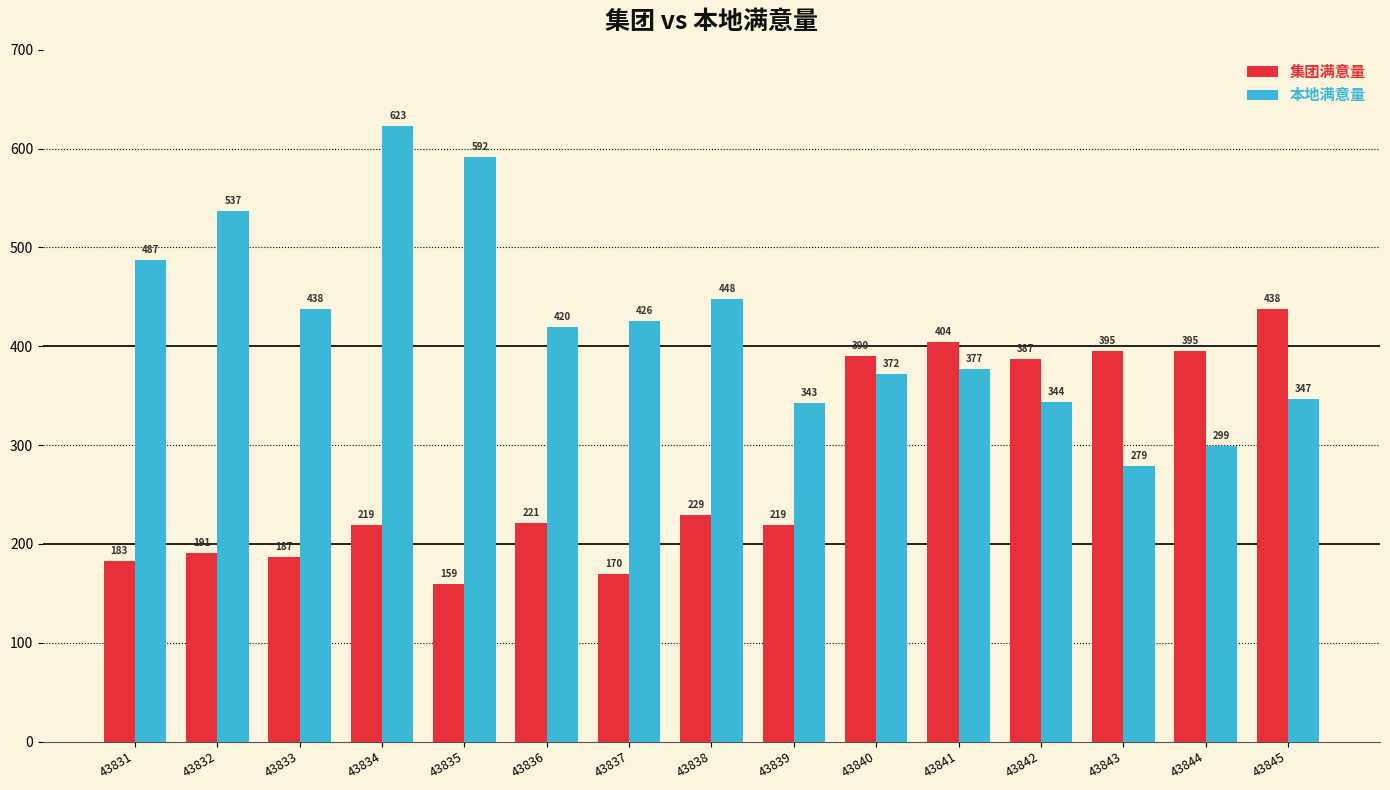

Reading left to right, what are all the values shown in this chart?

集团满意量: 183	191	187	219	159	221	170	229	219	390	404	387	395	395	438
本地满意量: 487	537	438	623	592	420	426	448	343	372	377	344	279	299	347